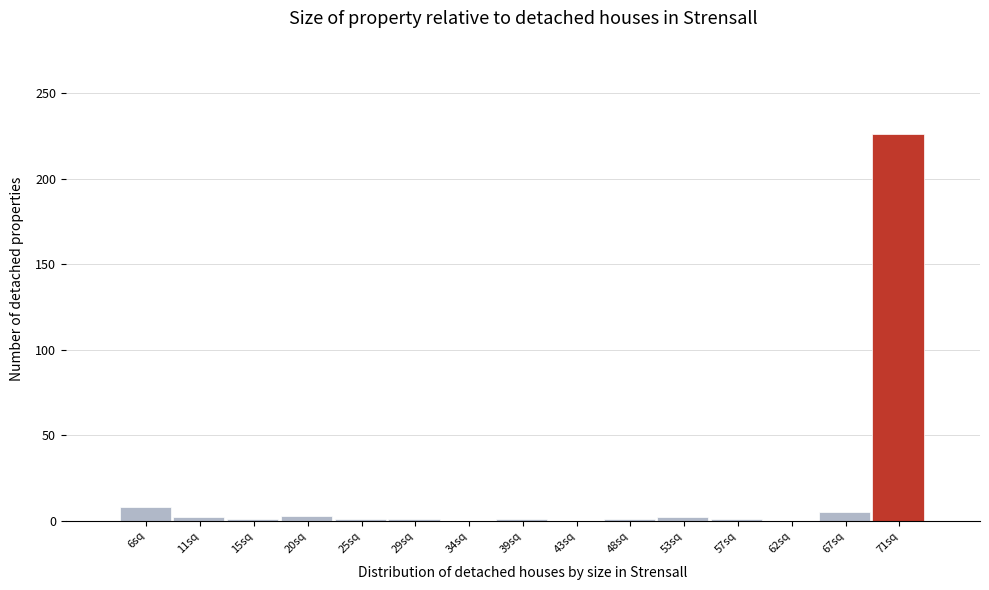

What is the sum of all values?

252